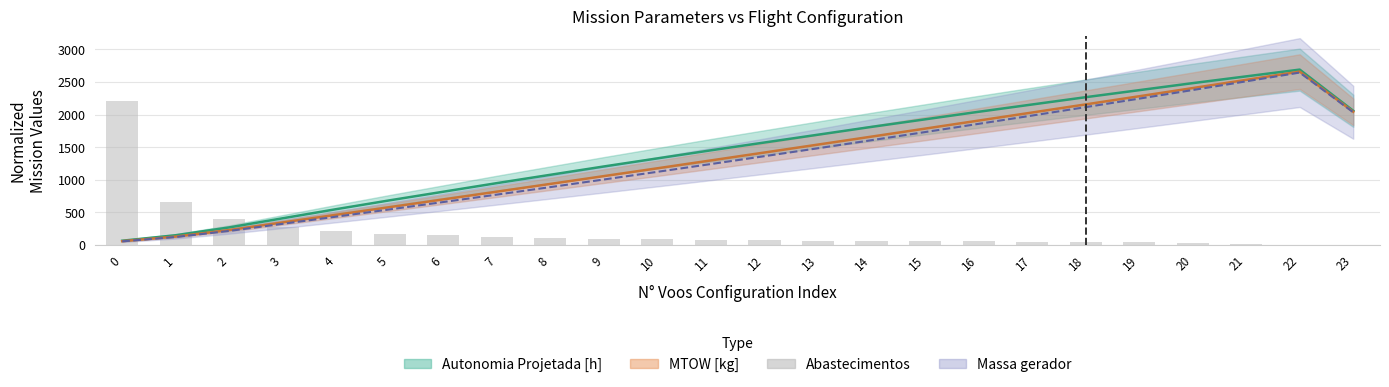

Does the chart contain any negative values?

No